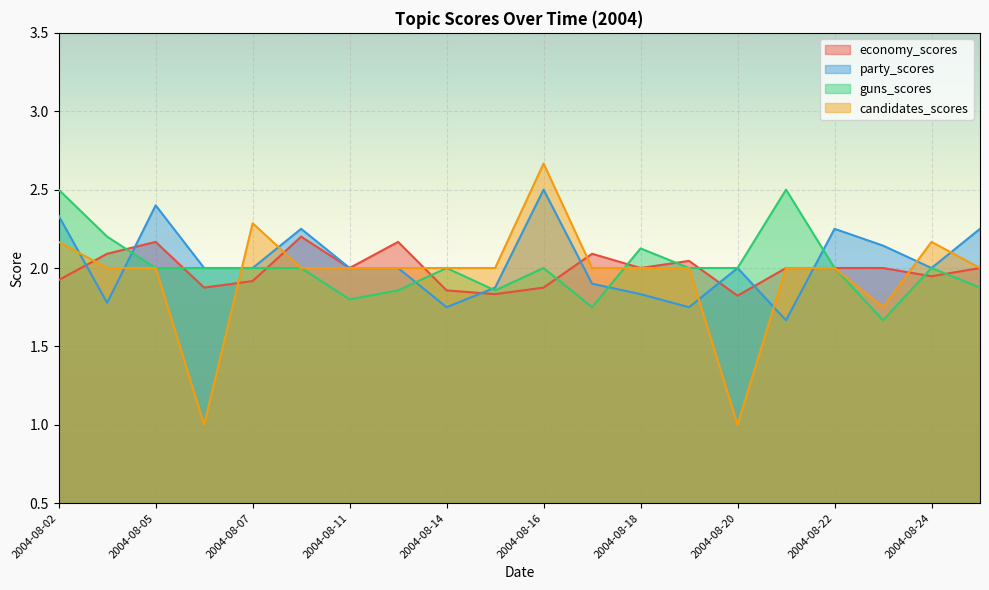

How many interior local peaks does the guns_scores series have?

5